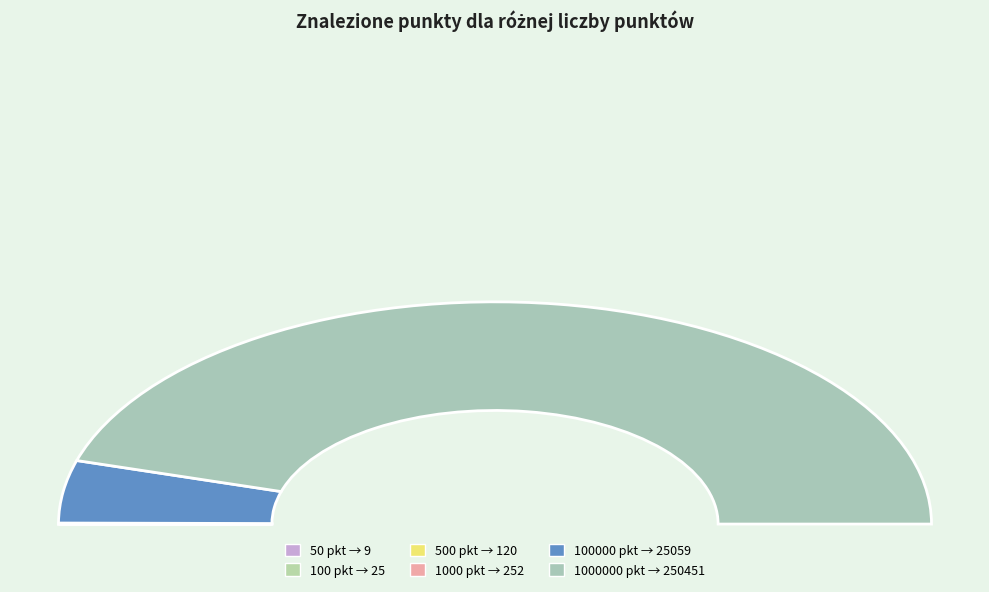

To the nearest percent, what is the difference between the 500 and 100000 slice percentages?

9%